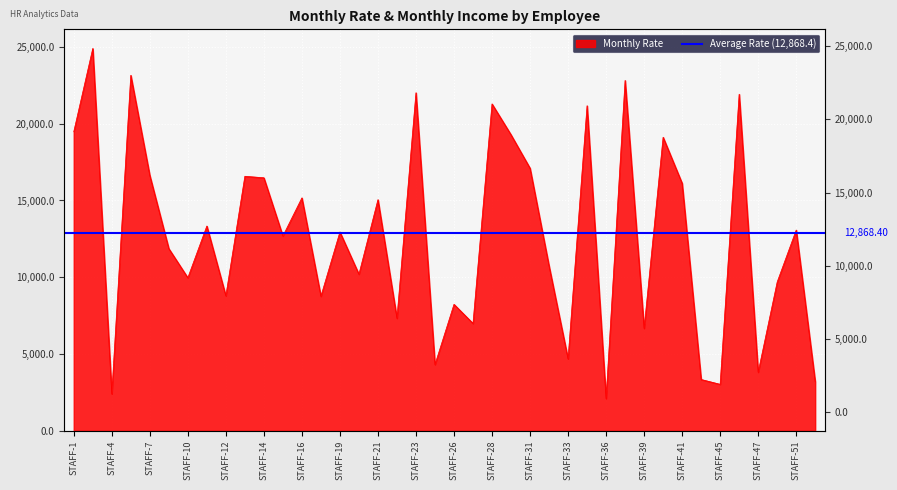

Rank the categories by value from lowest to highest.

STAFF-36, STAFF-4, STAFF-45, STAFF-52, STAFF-42, STAFF-47, STAFF-24, STAFF-33, STAFF-39, STAFF-27, STAFF-22, STAFF-26, STAFF-18, STAFF-12, STAFF-49, STAFF-10, STAFF-20, STAFF-32, STAFF-8, STAFF-15, STAFF-19, STAFF-51, STAFF-11, STAFF-21, STAFF-16, STAFF-41, STAFF-14, STAFF-13, STAFF-7, STAFF-31, STAFF-40, STAFF-30, STAFF-1, STAFF-35, STAFF-28, STAFF-46, STAFF-23, STAFF-38, STAFF-5, STAFF-2